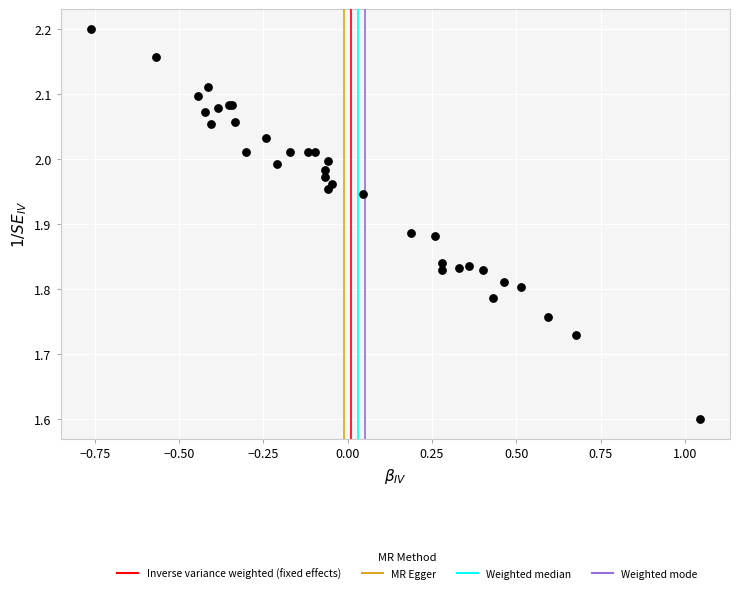

What Y value in the scatter plot is closest to 1?

1.6